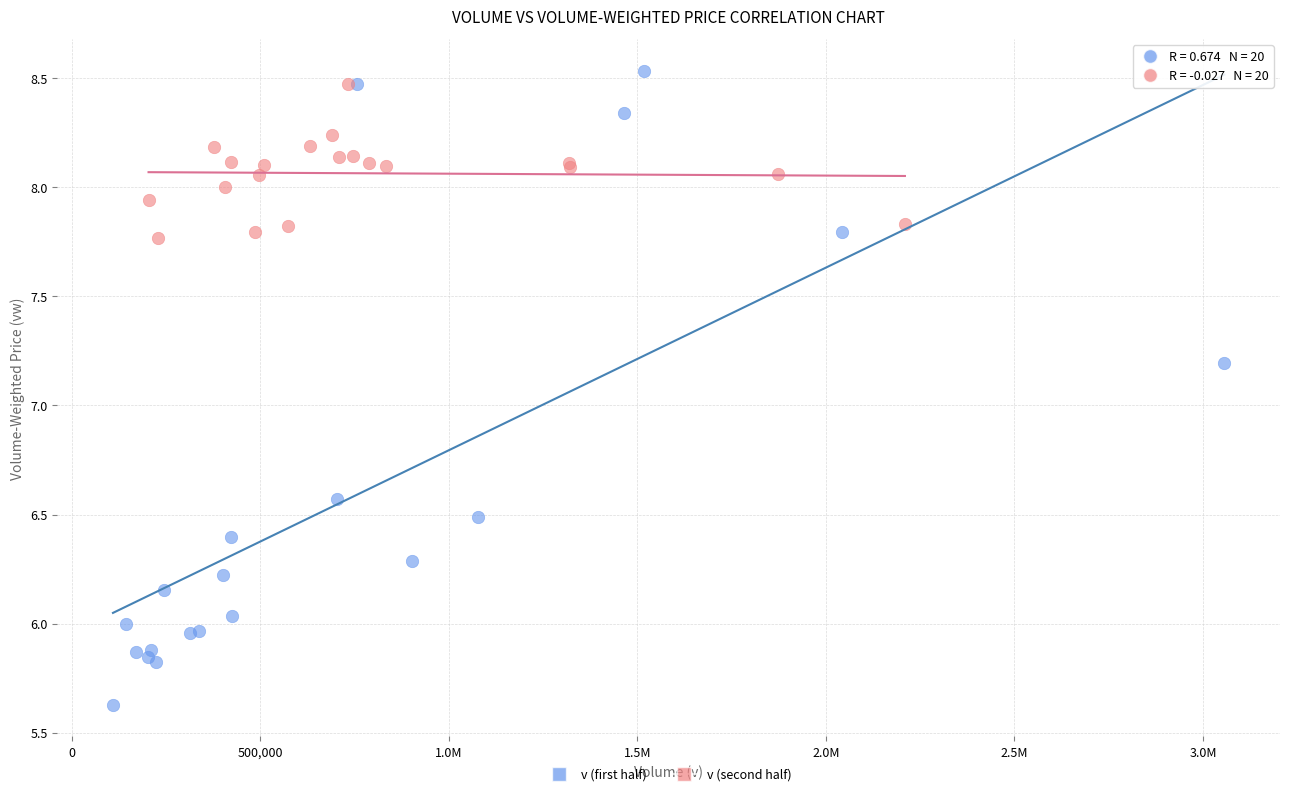

Which series has the largest Y range (max minus min)?

v (first half)